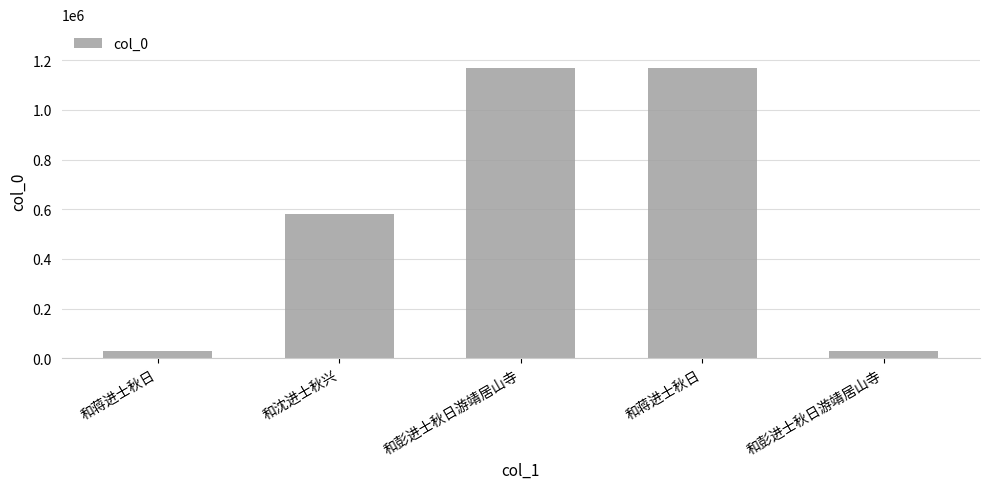

Which has a higher value, 和彭进士秋日游靖居山寺 or 和沈进士秋兴?

和沈进士秋兴